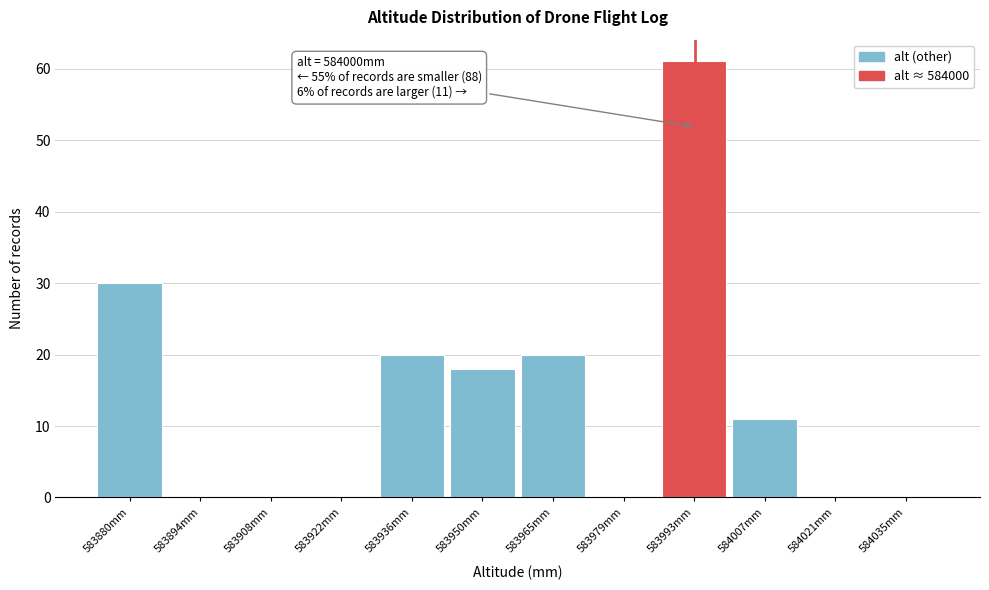

Reading left to right, what are all the values shown in this chart?

583880mm=30	583894mm=0	583908mm=0	583922mm=0	583936mm=20	583950mm=18	583965mm=20	583979mm=0	583993mm=61	584007mm=11	584021mm=0	584035mm=0